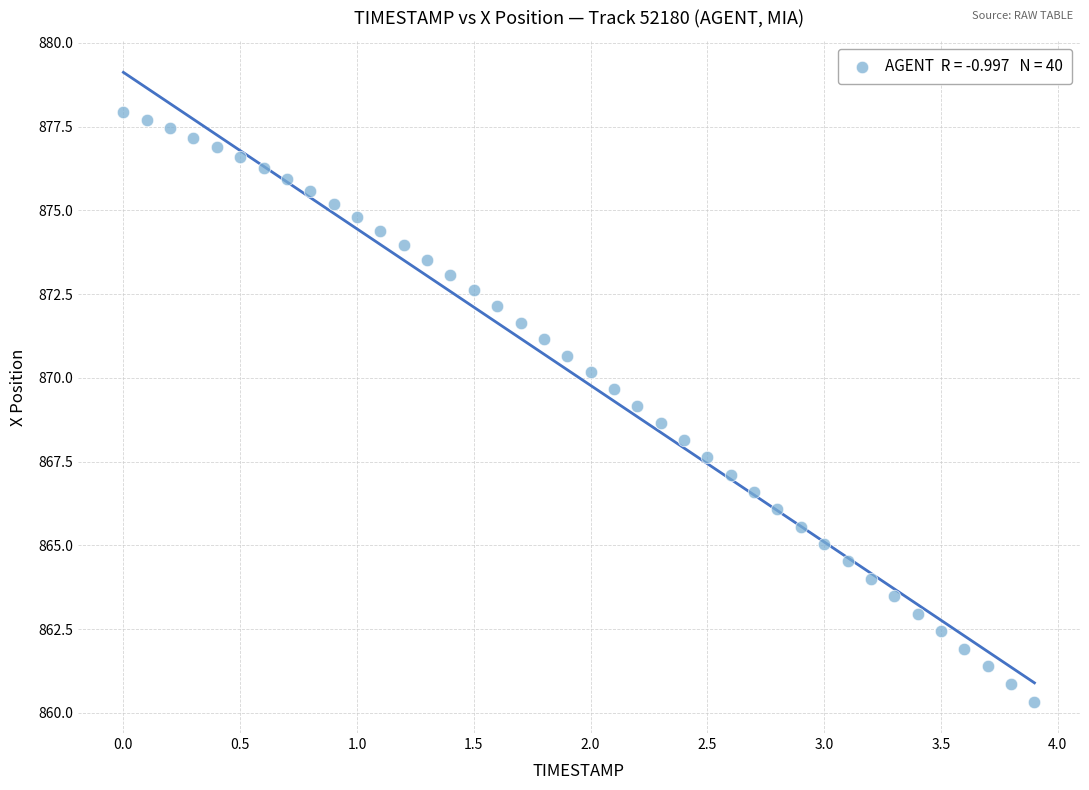

What is the range of Y values (max minus min)?

17.6